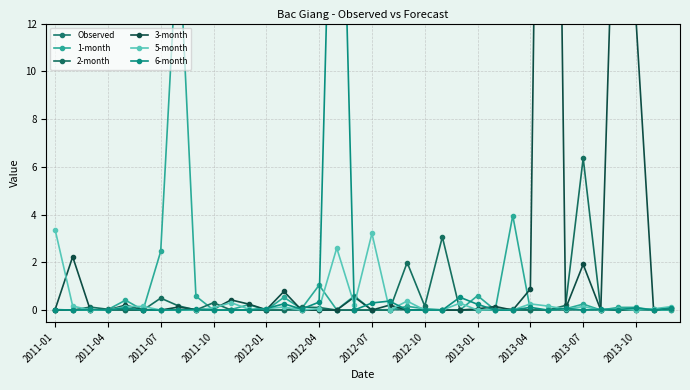

In 2-month, how many points are higher than both neighbors (excluding endpoints)?

8